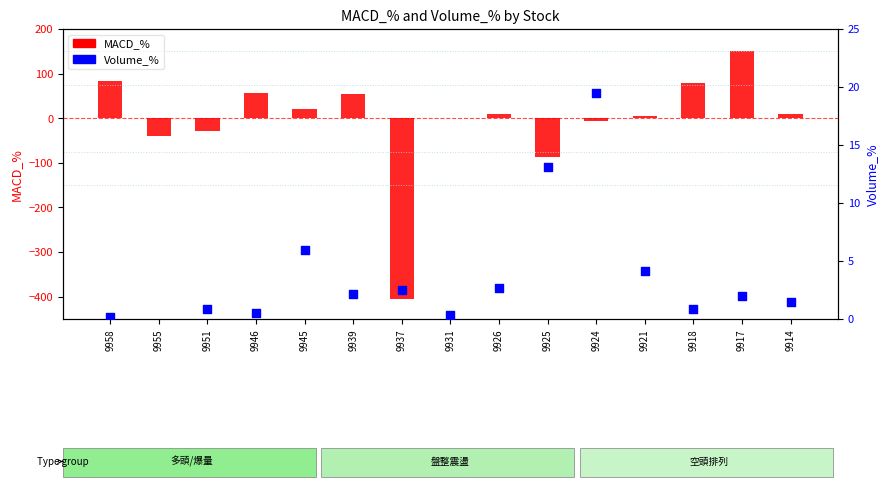

Which series has the widest spread of Y values?

MACD_%